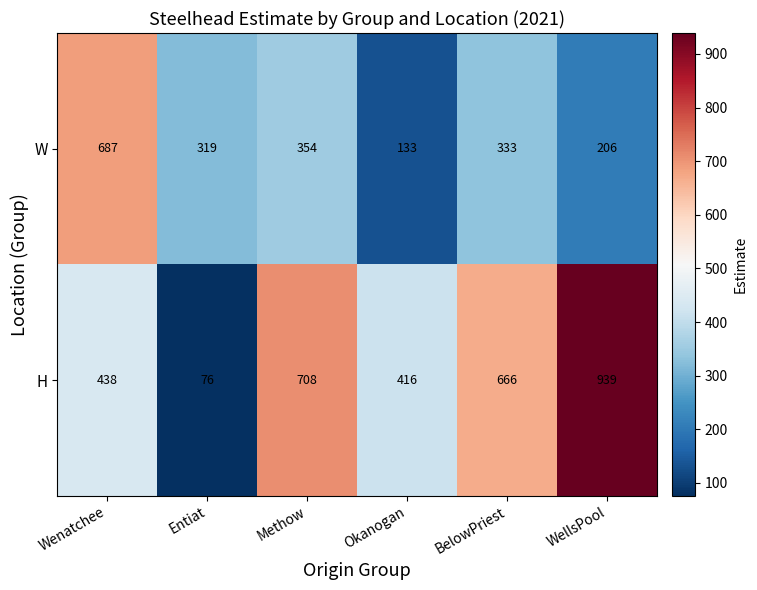

Which label corresponds to the largest value in the chart?

WellsPool